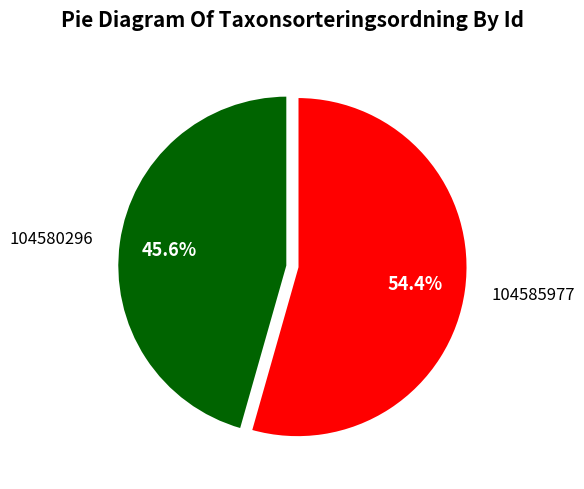

Is it true that 104585977 is 43% of the pie?

False